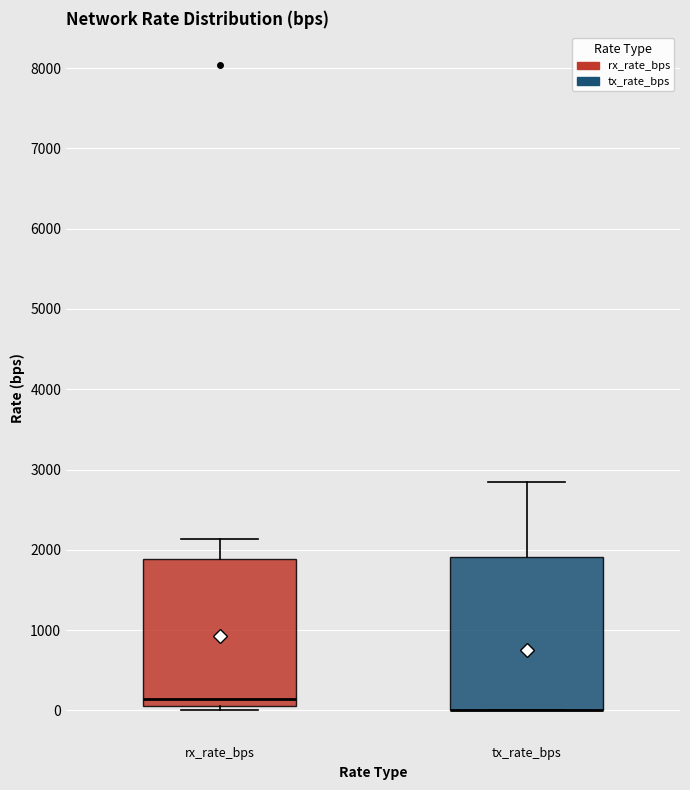

Reading left to right, read every box against the y-axis: the position of its median line, the range the box covers, and the ends of its whiskers. The values are not printed on the chart, so give them approximately, as read against the axis.

rx_rate_bps: median 100 (just above the box's lower edge), box 100 to 1900, whiskers 0 to 2100
tx_rate_bps: median 0 (drawn on the box's lower edge), box 0 to 1900, whiskers 0 to 2800